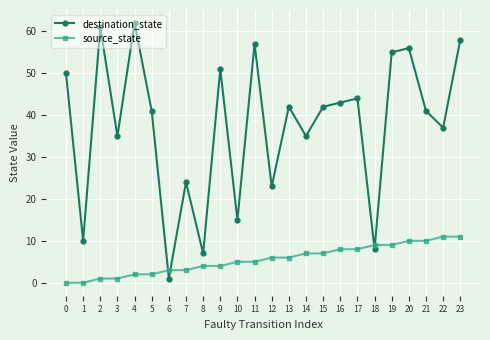

What is the sum of all source_state values?

132